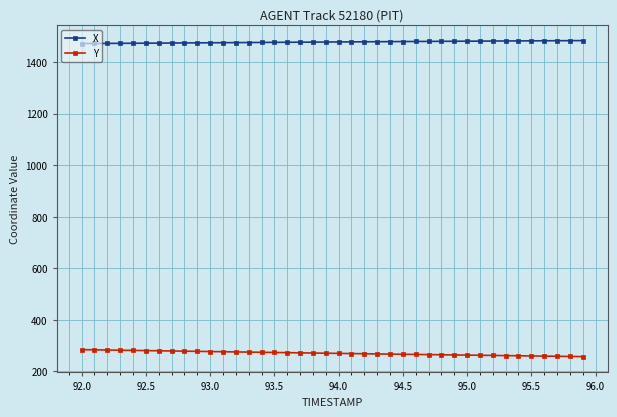

What is the value of the X point at the 6th from the left?

1473.1